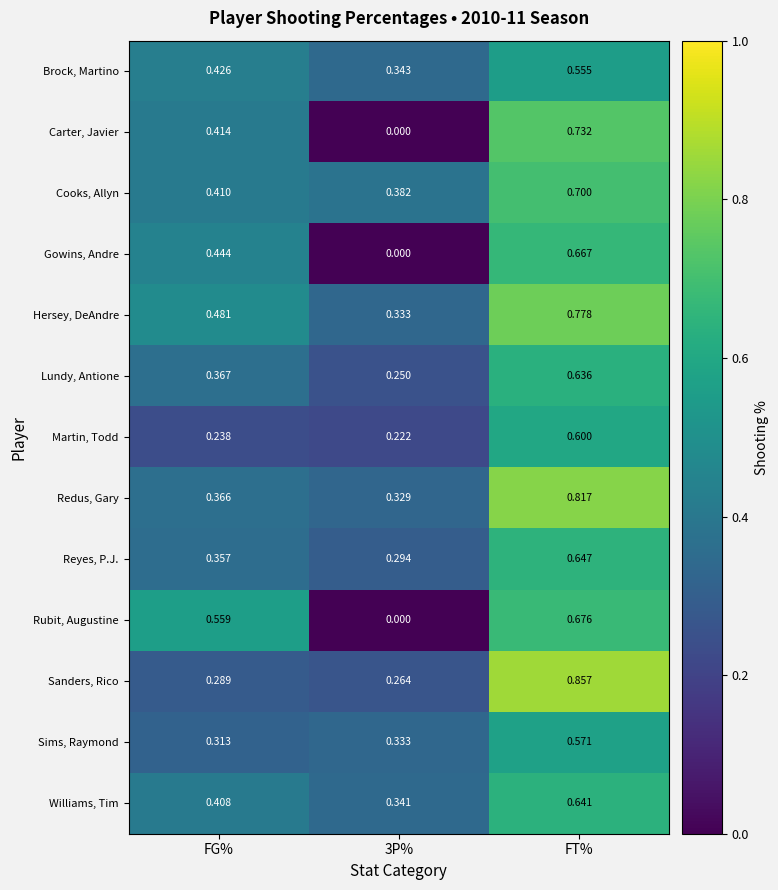

Between FG% and 3P%, which series saw the biggest shift?

Rubit, Augustine